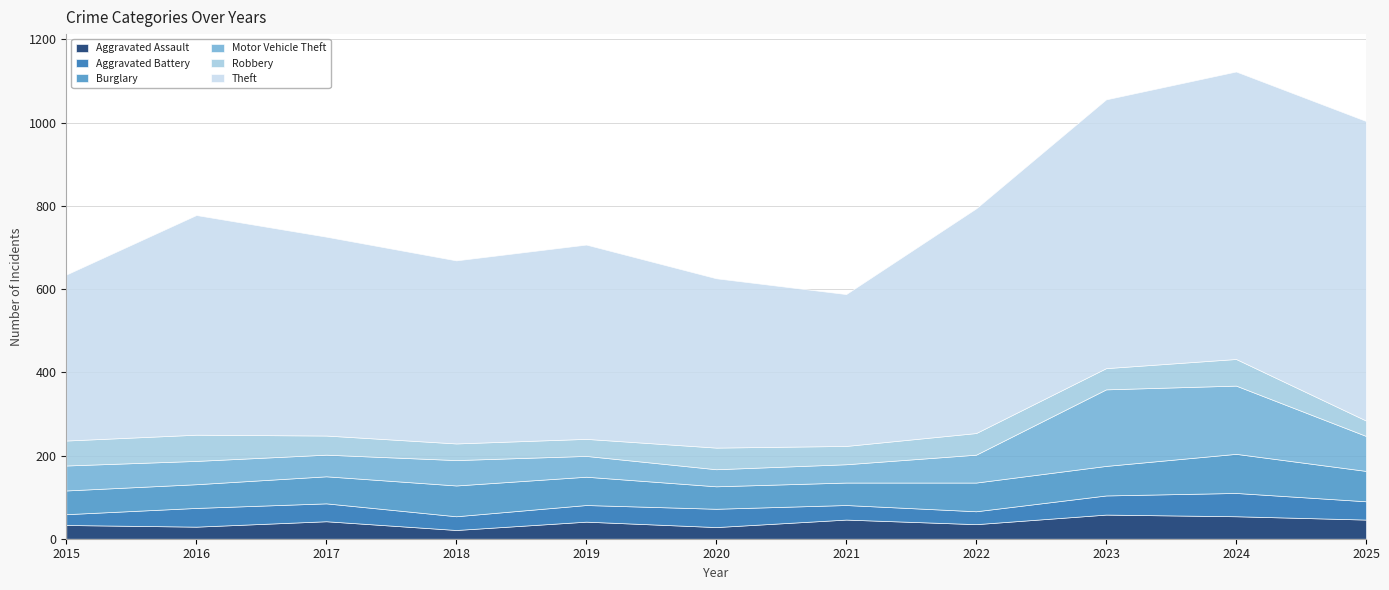

Which series changed the most between 2020 and 2023?

Theft